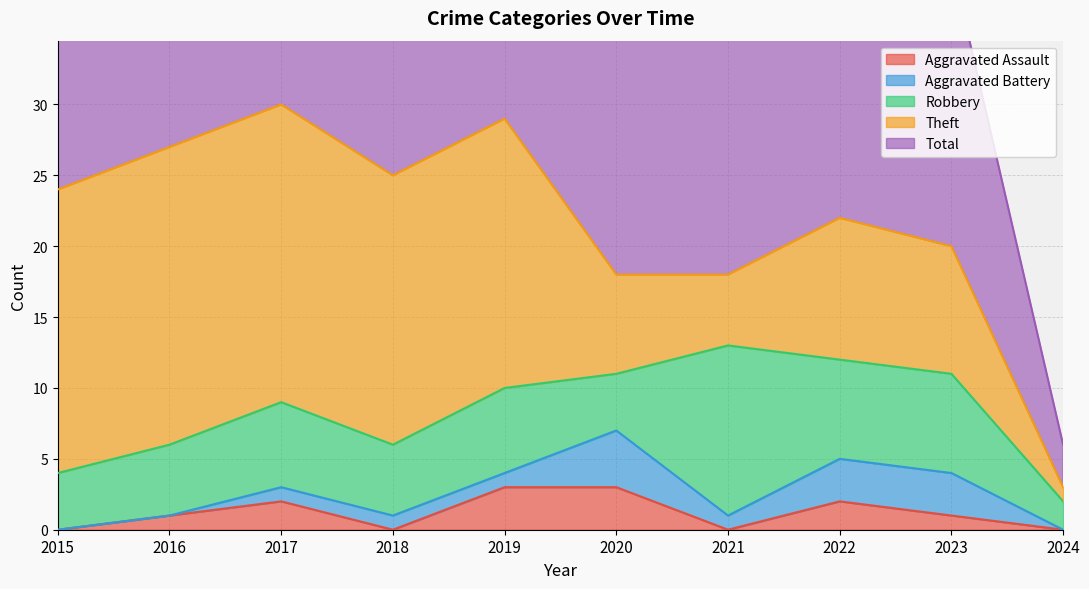

What is the average value of the Aggravated Battery series?

1